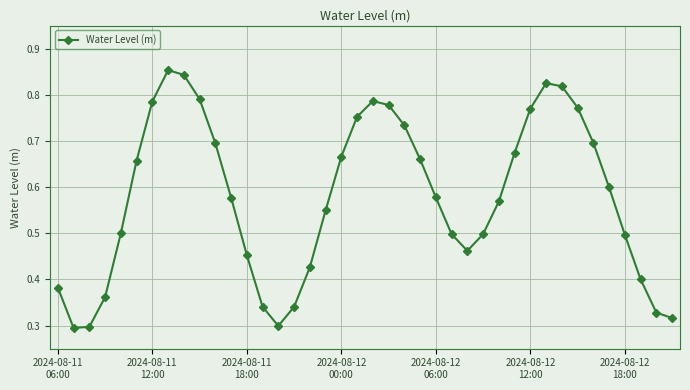

Count the values in the range 0 to 1.

40